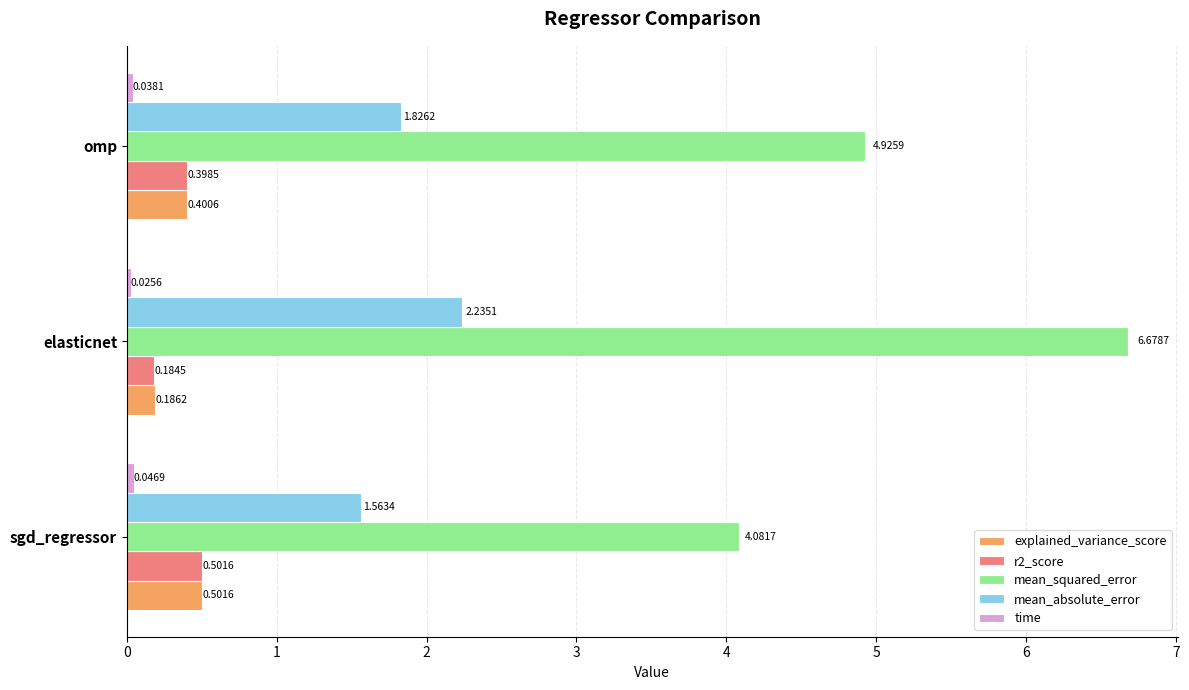

Which series has the largest total across all categories?

mean_squared_error